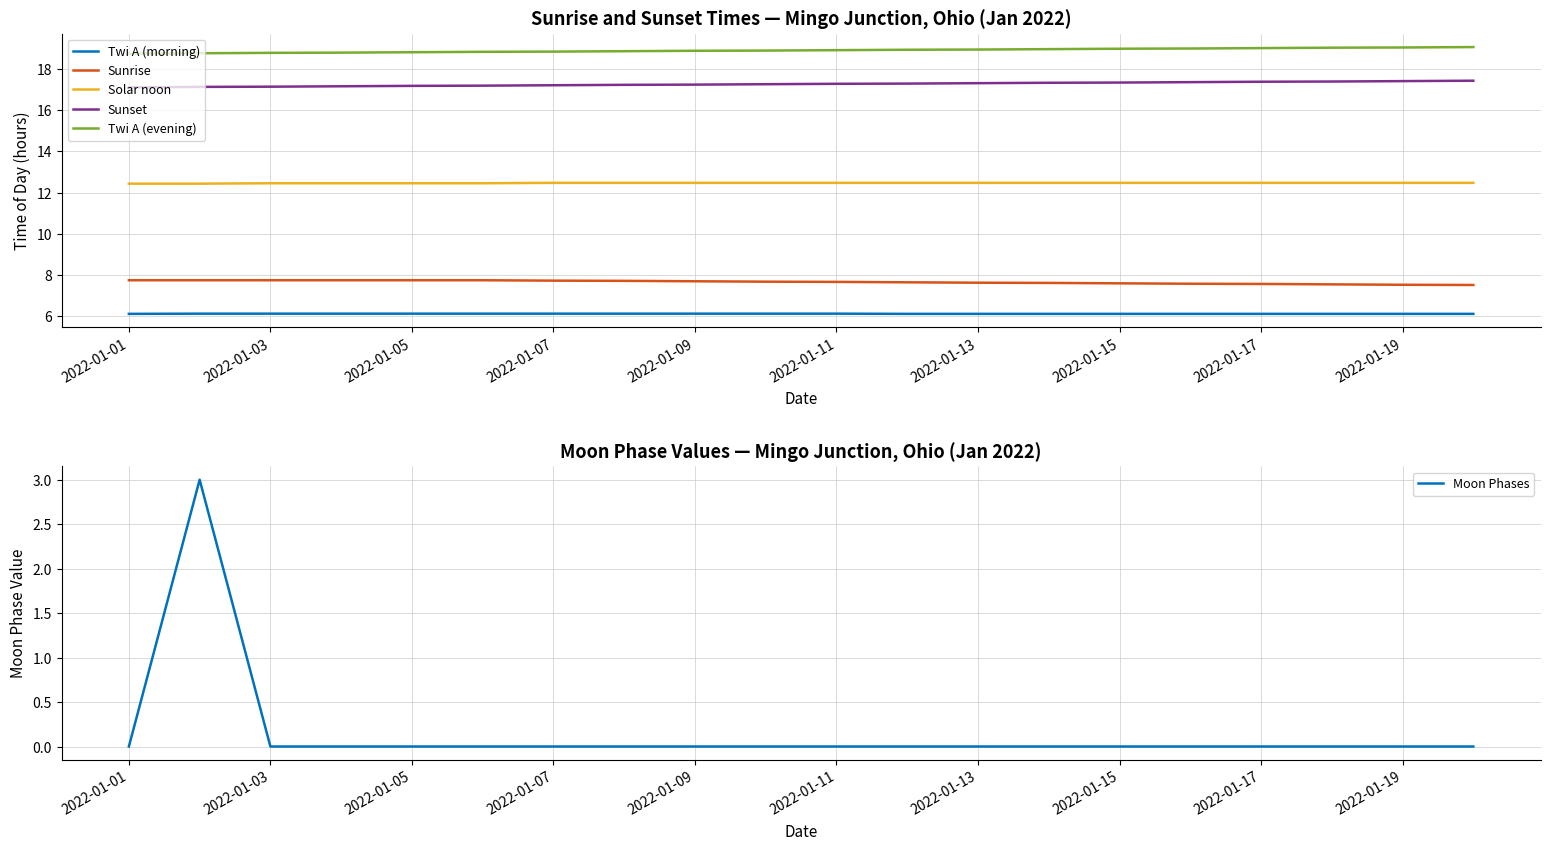

List the series in order of their peak value, highest first.

Twi A (evening), Sunset, Solar noon, Sunrise, Twi A (morning), Moon Phases